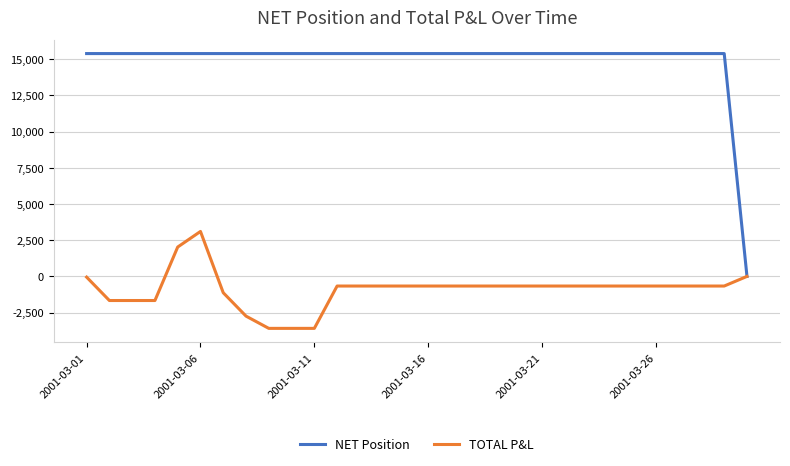

What is the maximum value shown in the chart?

15387.0